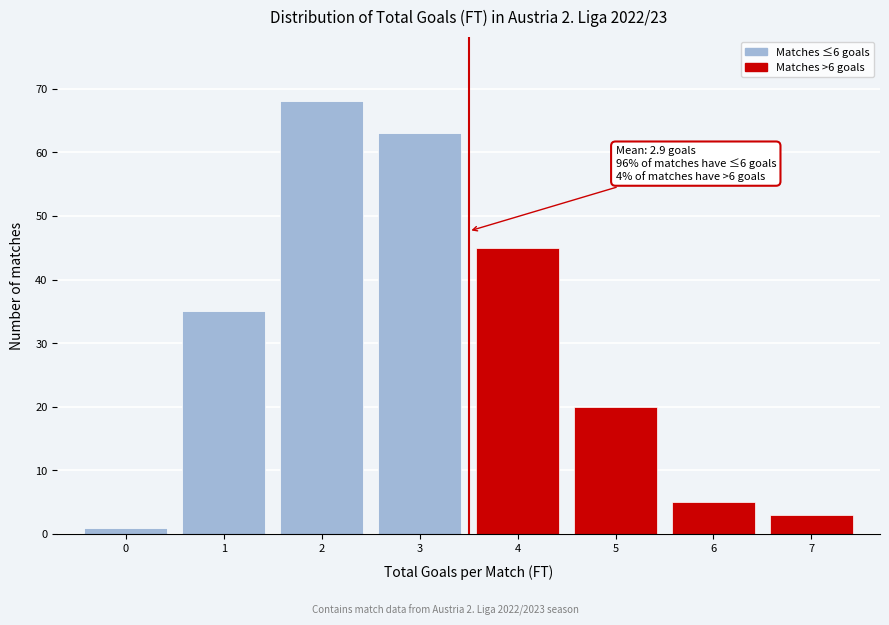

Over which range of the x-axis is the bar tallest?

1.5 to 2.5